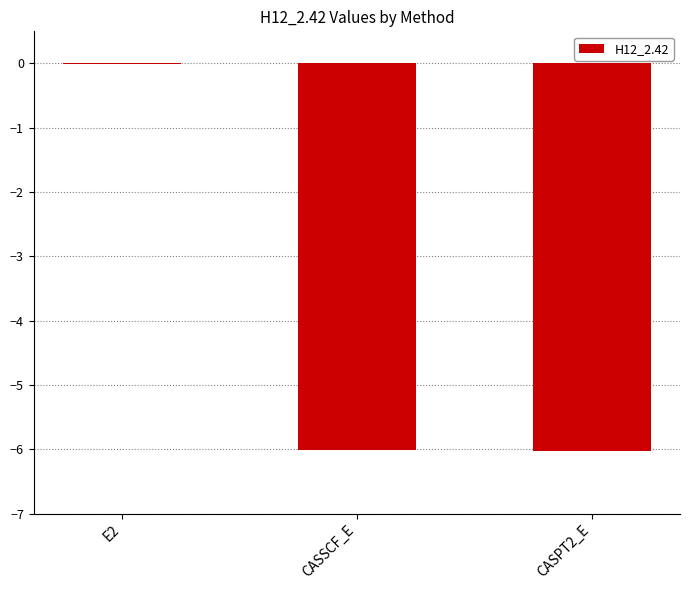

What is the approximate value at CASSCF_E?

-6.0